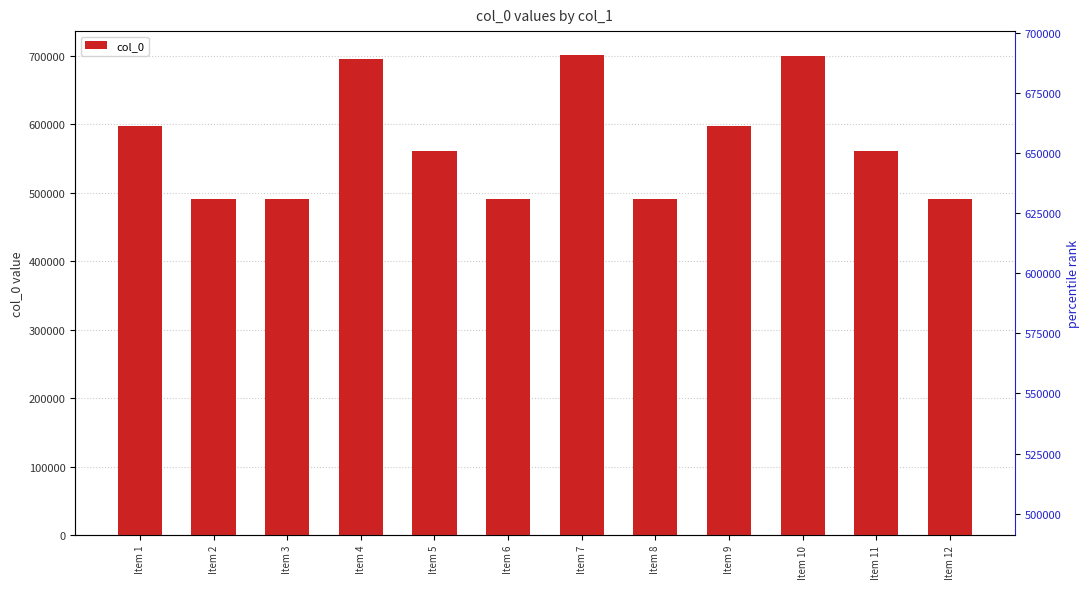

Does the chart contain any negative values?

No